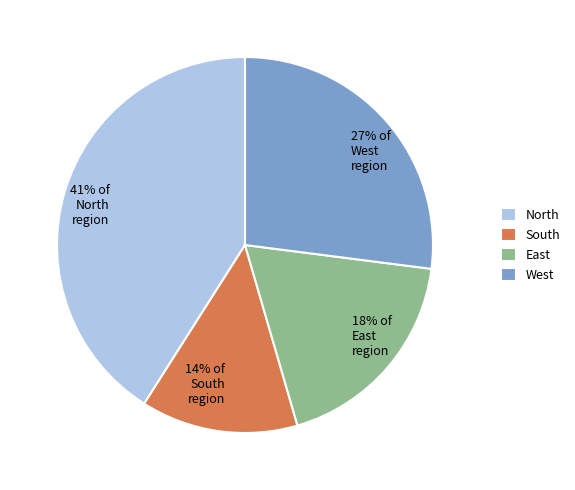

Which slice is the smallest?

South